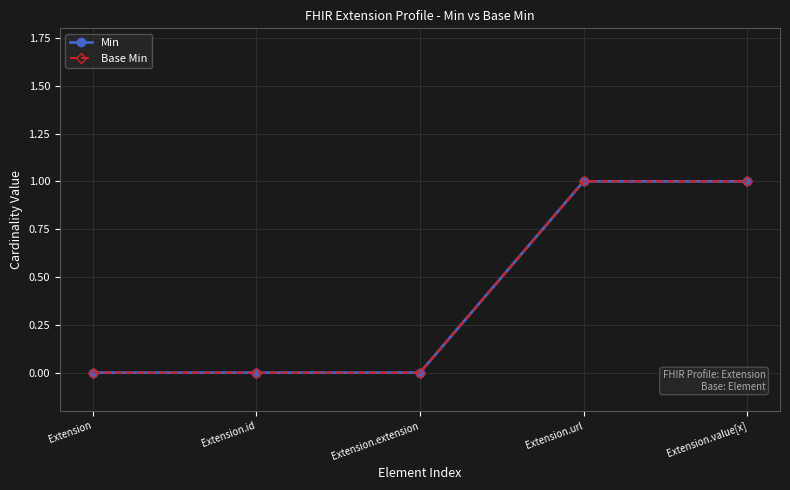

List the labels in order of Min value, smallest first.

Extension, Extension.id, Extension.extension, Extension.url, Extension.value[x]